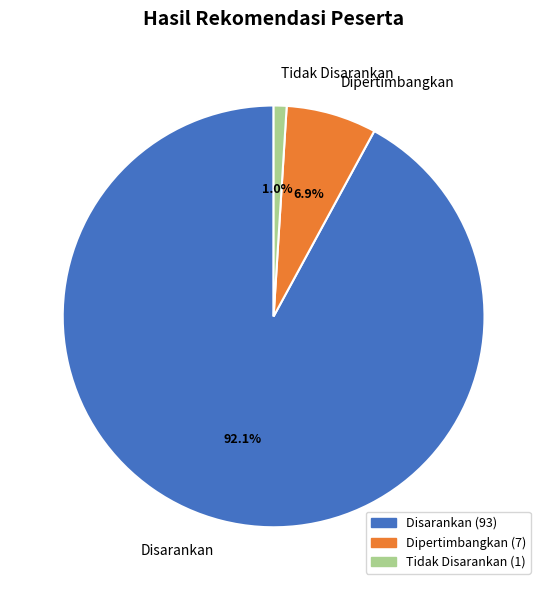

To the nearest percent, what is the difference between the Dipertimbangkan and Disarankan slice percentages?

85%